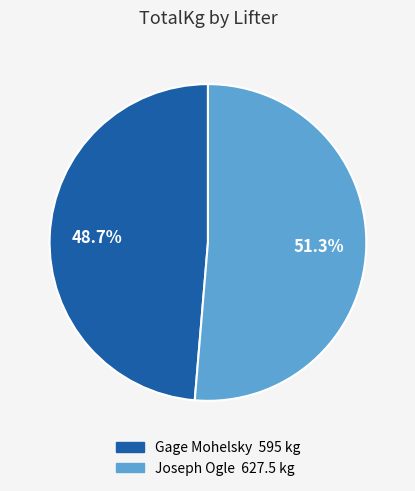

How many slices are in this pie chart?

2